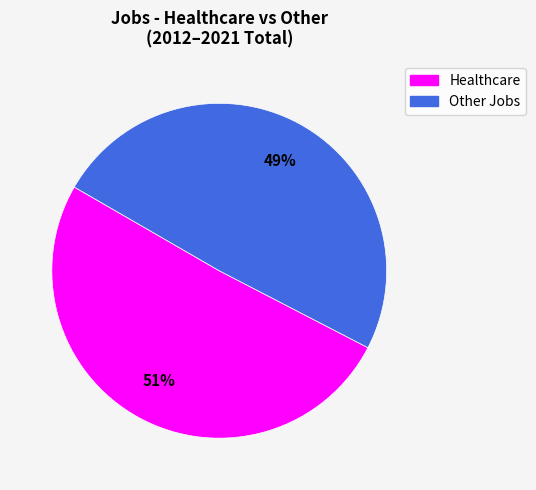

To the nearest percent, what is the average slice percentage?

50%